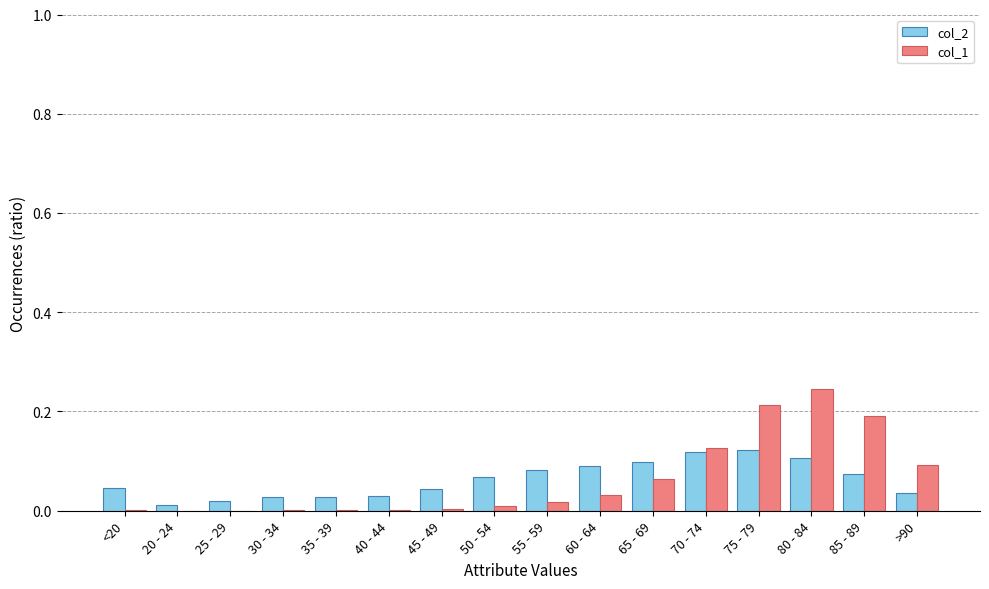

At which label is col_2 closest to 0?

20 - 24